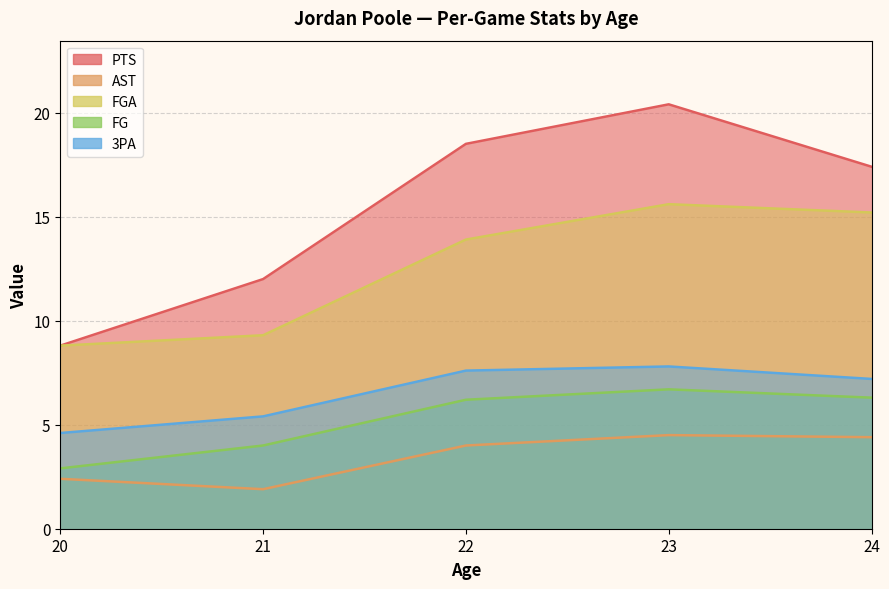

Which series has the widest spread of values?

PTS